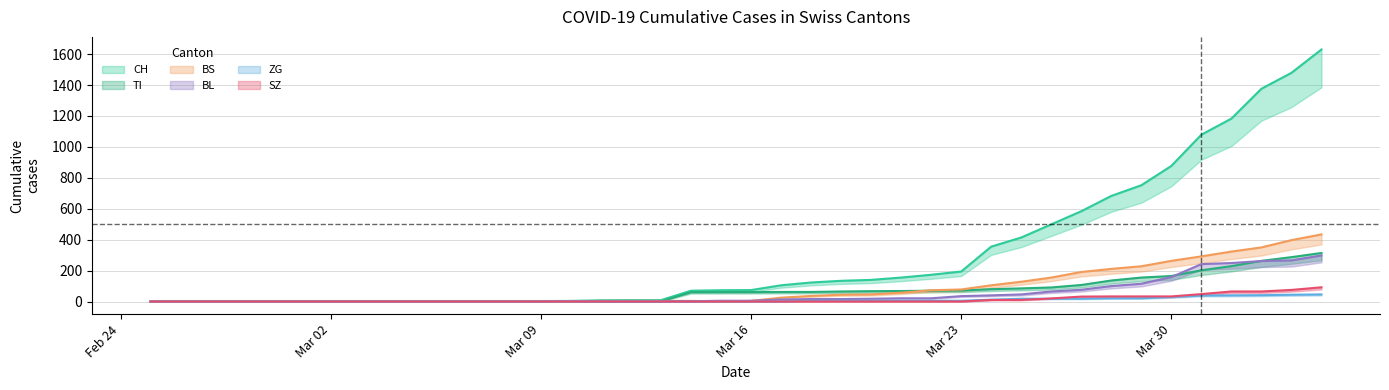

Rank the series by their maximum value, from lowest to highest.

ZG, SZ, BL, TI, BS, CH